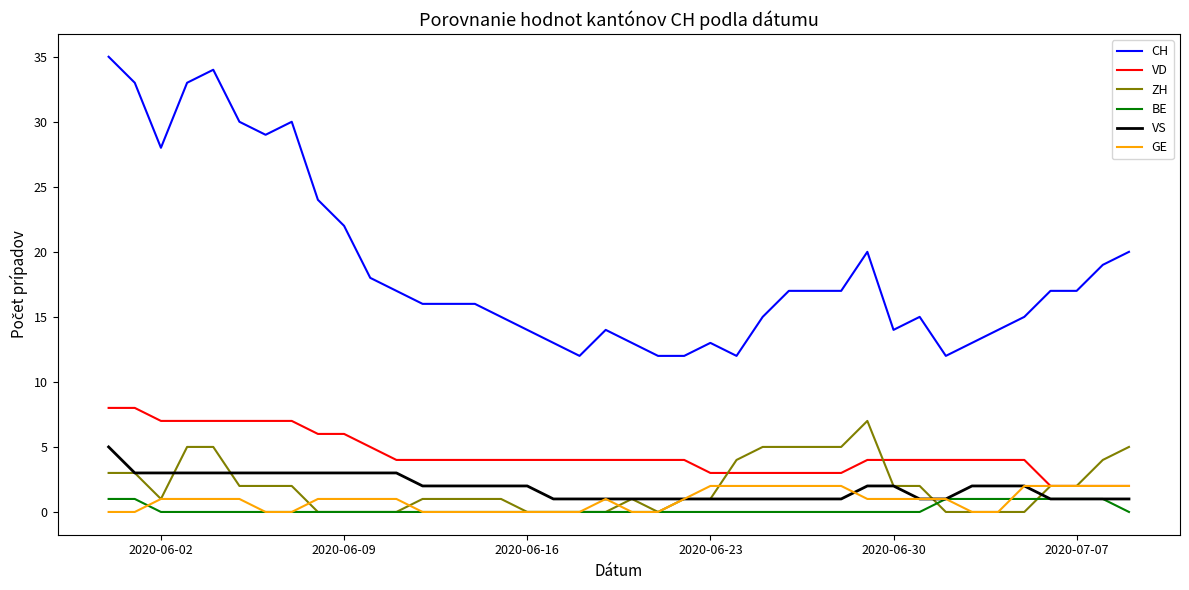

True or false: VS and VD intersect in this chart.

False